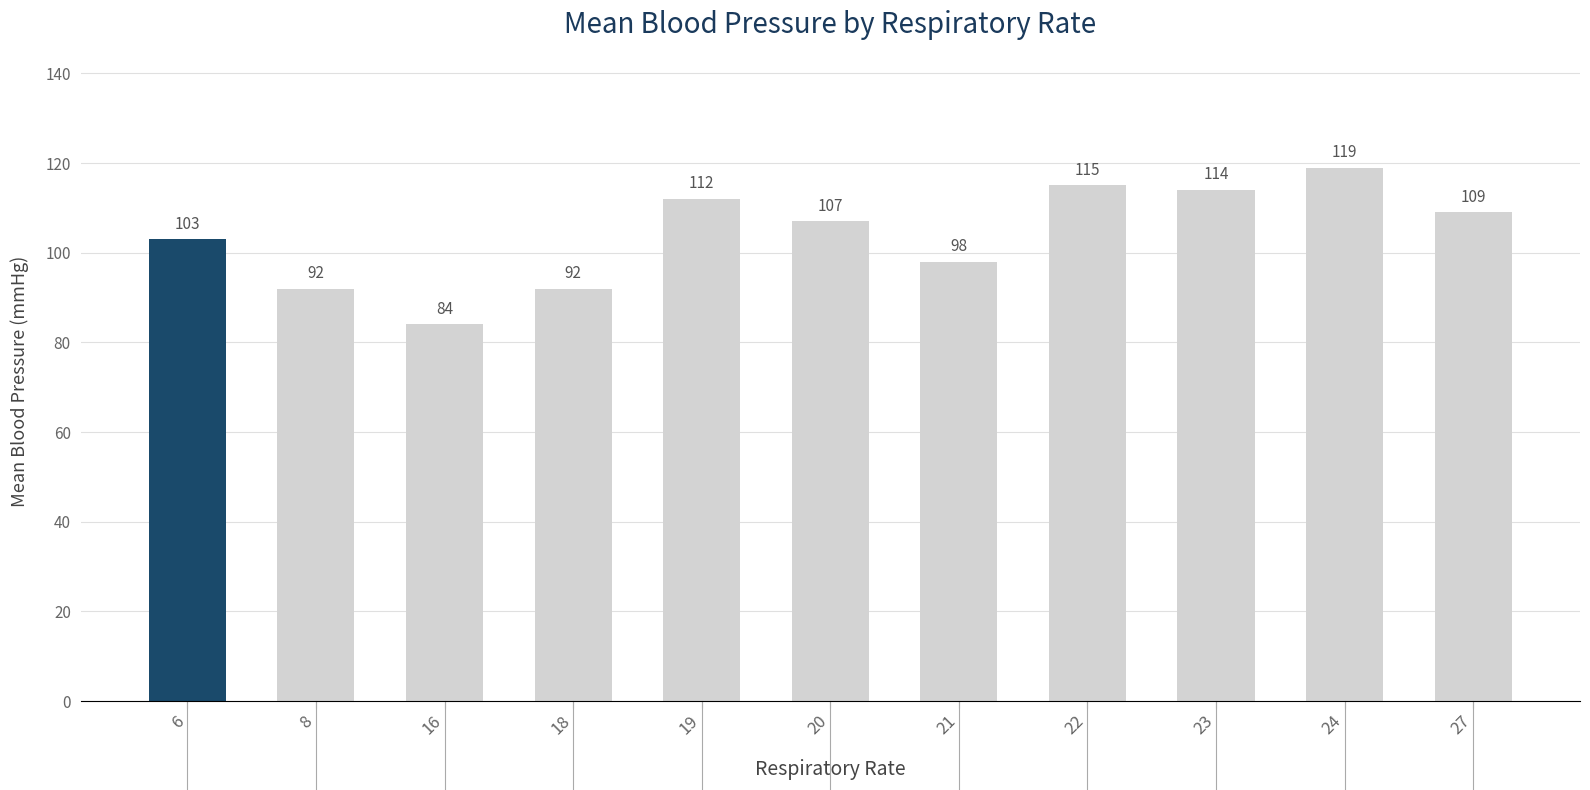

Reading left to right, transcribe all the data shown in this chart.

6=103	8=92	16=84	18=92	19=112	20=107	21=98	22=115	23=114	24=119	27=109